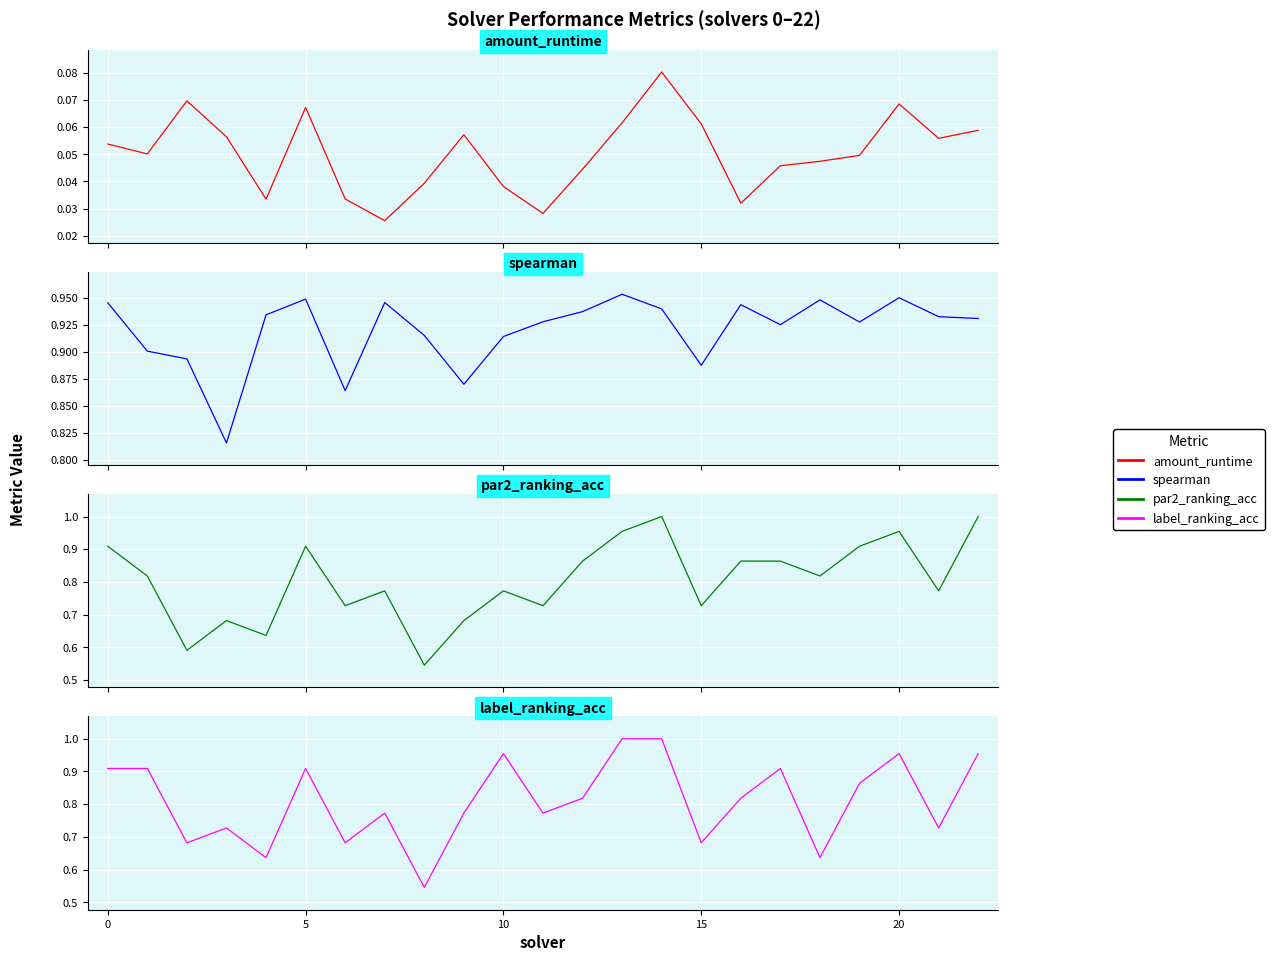

Which category has the lowest value in the label_ranking_acc series?

8